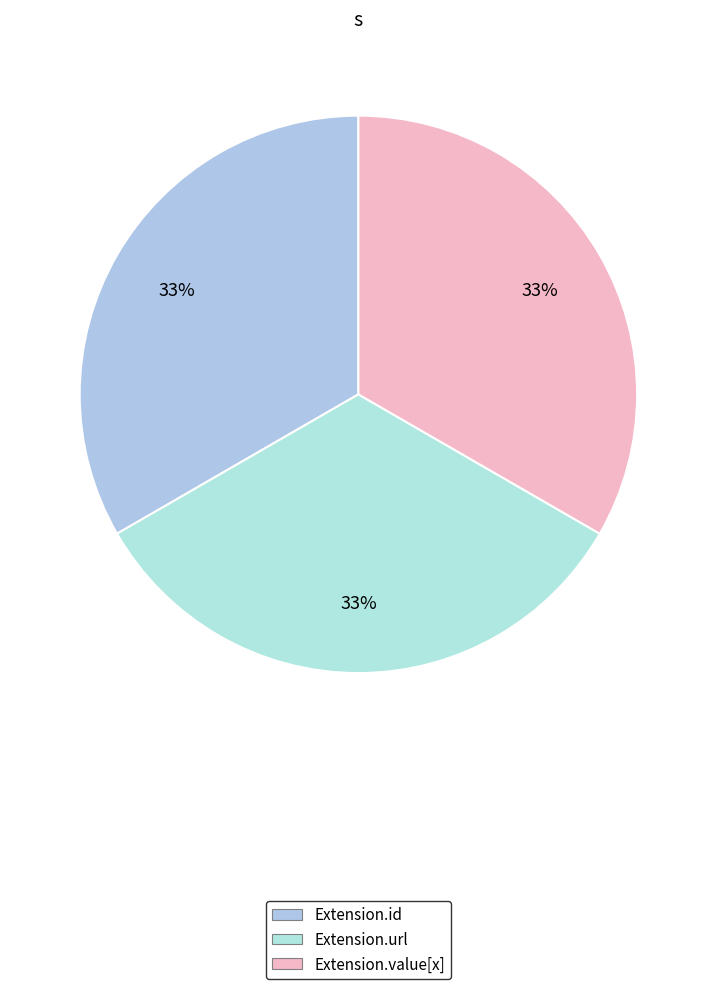

How many segments does this pie chart have?

3